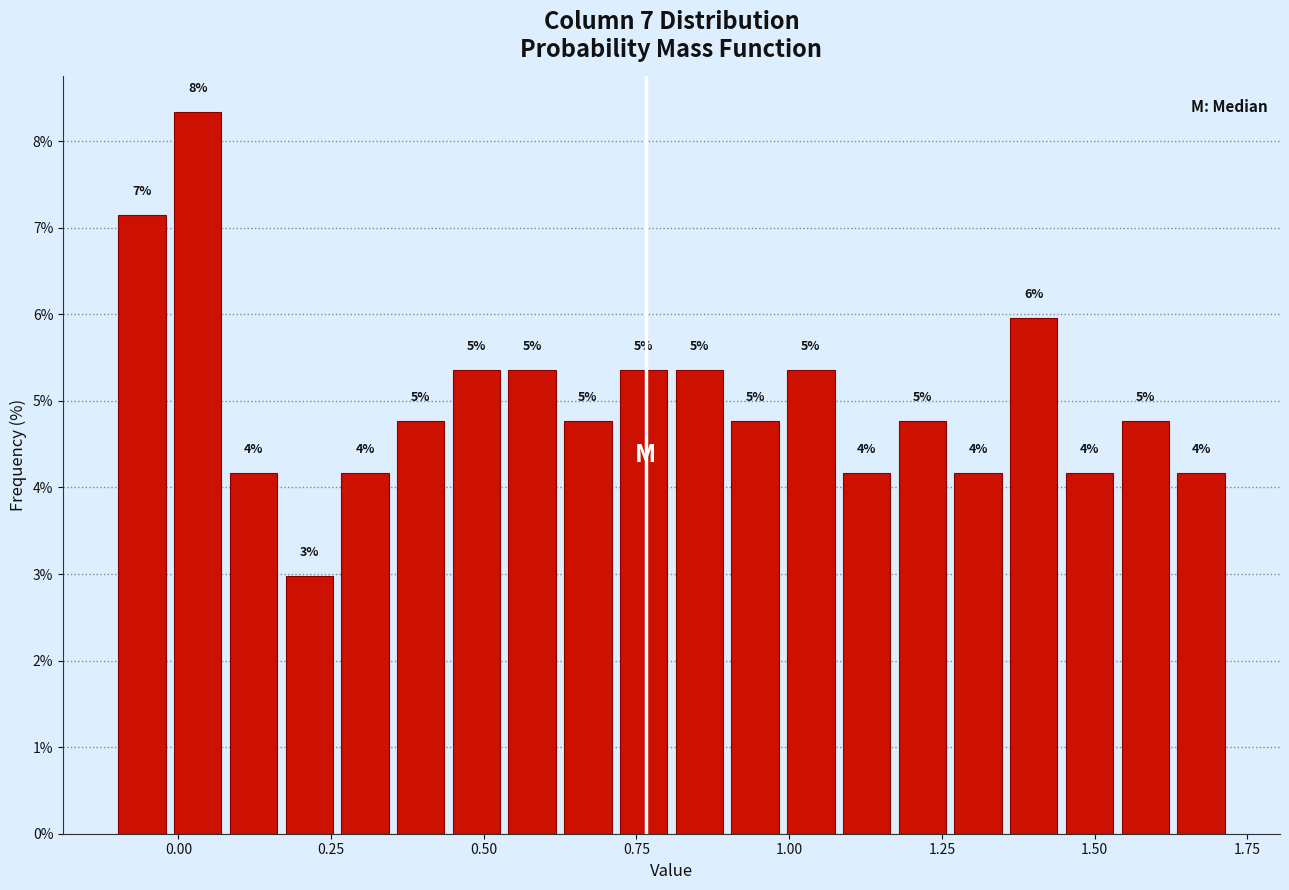

Read against the x-axis, roughly where is the centre of the tallest bar?

0.05